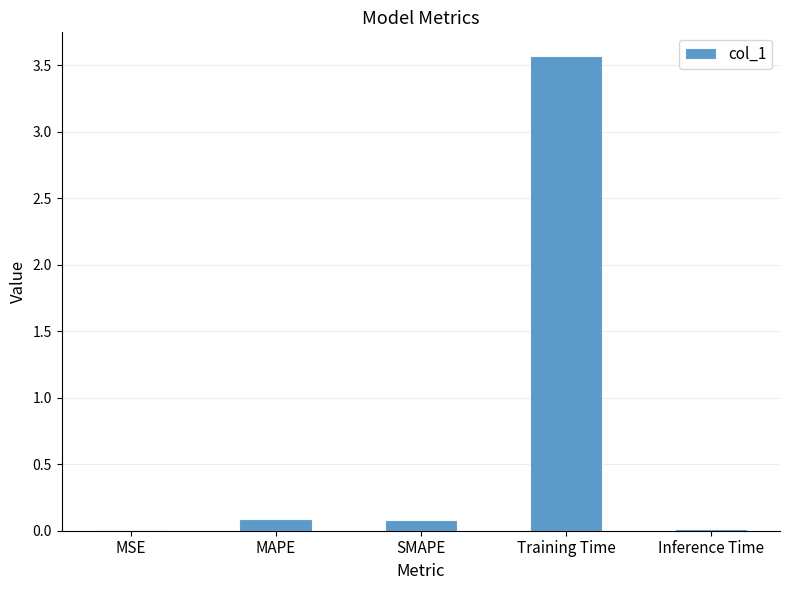

What is the maximum value shown in the chart?

3.6